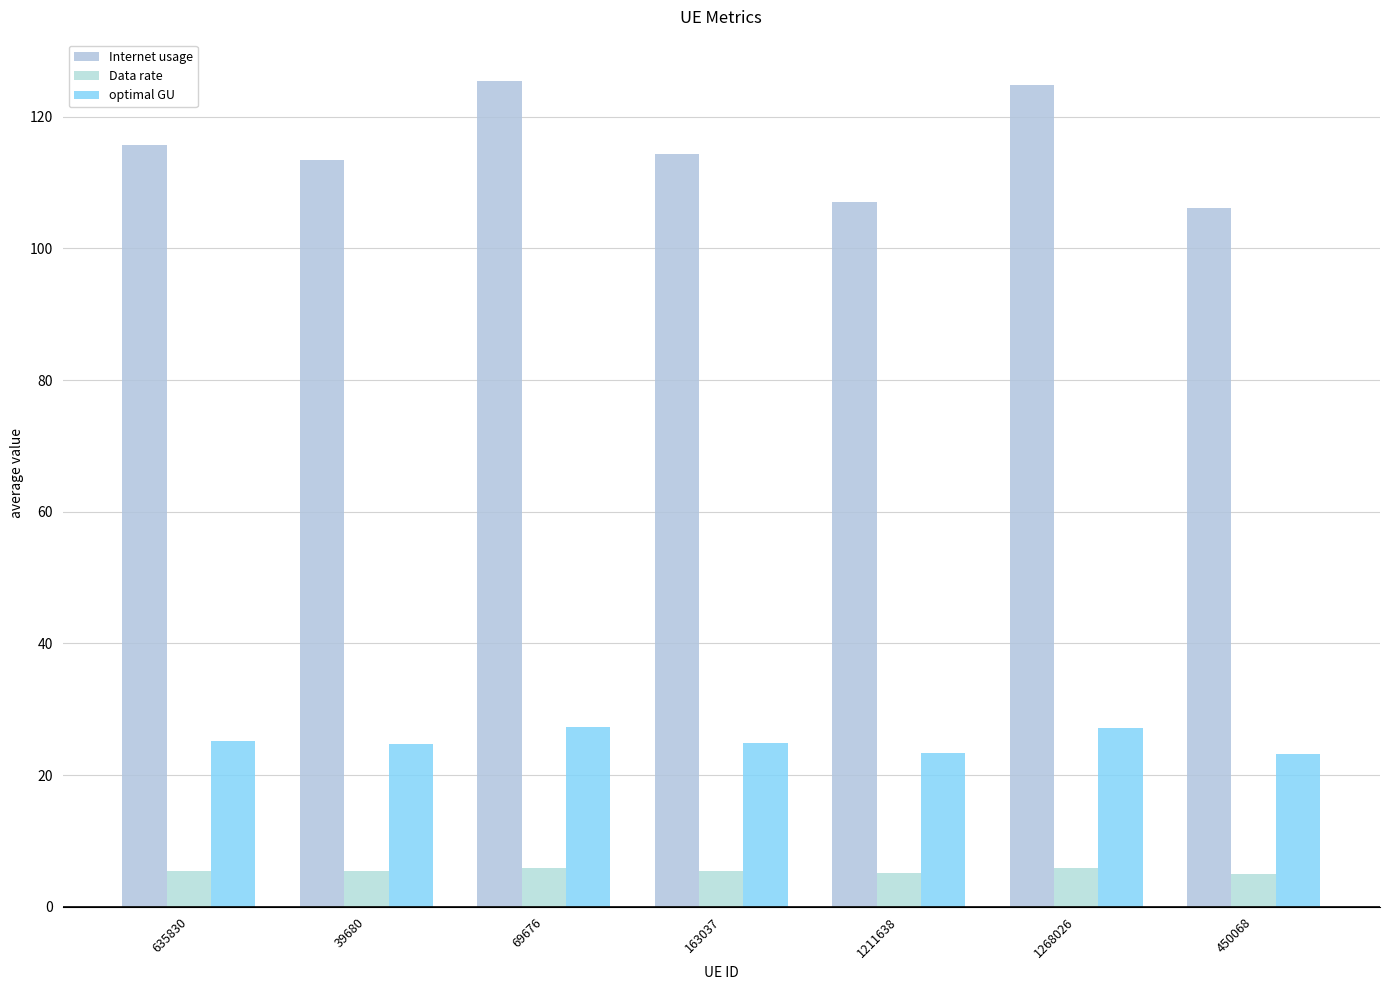

What is the difference between the optimal GU values at 69676 and 635830?

2.1